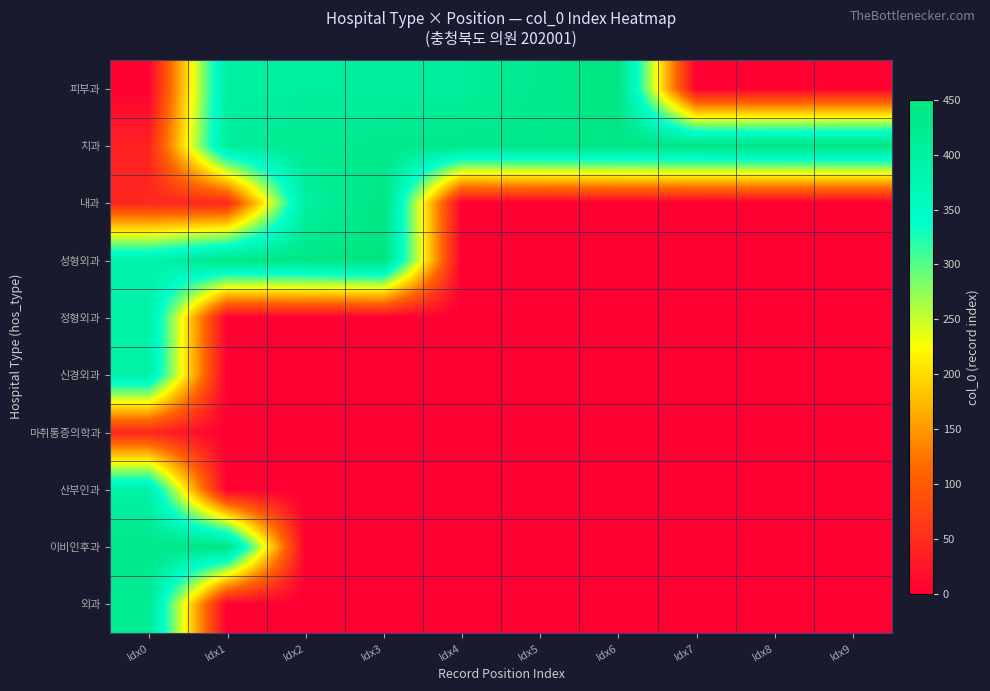

Reading left to right, extract all data points from this chart.

피부과: Idx0=3	Idx1=400	Idx2=403	Idx3=404	Idx4=407	Idx5=429	Idx6=448	Idx7=0	Idx8=0	Idx9=0
치과: Idx0=38	Idx1=406	Idx2=424	Idx3=431	Idx4=433	Idx5=436	Idx6=441	Idx7=442	Idx8=444	Idx9=445
내과: Idx0=43	Idx1=44	Idx2=397	Idx3=446	Idx4=0	Idx5=0	Idx6=0	Idx7=0	Idx8=0	Idx9=0
성형외과: Idx0=385	Idx1=438	Idx2=440	Idx3=449	Idx4=0	Idx5=0	Idx6=0	Idx7=0	Idx8=0	Idx9=0
정형외과: Idx0=394	Idx1=0	Idx2=0	Idx3=0	Idx4=0	Idx5=0	Idx6=0	Idx7=0	Idx8=0	Idx9=0
신경외과: Idx0=392	Idx1=0	Idx2=0	Idx3=0	Idx4=0	Idx5=0	Idx6=0	Idx7=0	Idx8=0	Idx9=0
마취통증의학과: Idx0=42	Idx1=0	Idx2=0	Idx3=0	Idx4=0	Idx5=0	Idx6=0	Idx7=0	Idx8=0	Idx9=0
산부인과: Idx0=391	Idx1=0	Idx2=0	Idx3=0	Idx4=0	Idx5=0	Idx6=0	Idx7=0	Idx8=0	Idx9=0
이비인후과: Idx0=435	Idx1=443	Idx2=0	Idx3=0	Idx4=0	Idx5=0	Idx6=0	Idx7=0	Idx8=0	Idx9=0
외과: Idx0=418	Idx1=0	Idx2=0	Idx3=0	Idx4=0	Idx5=0	Idx6=0	Idx7=0	Idx8=0	Idx9=0